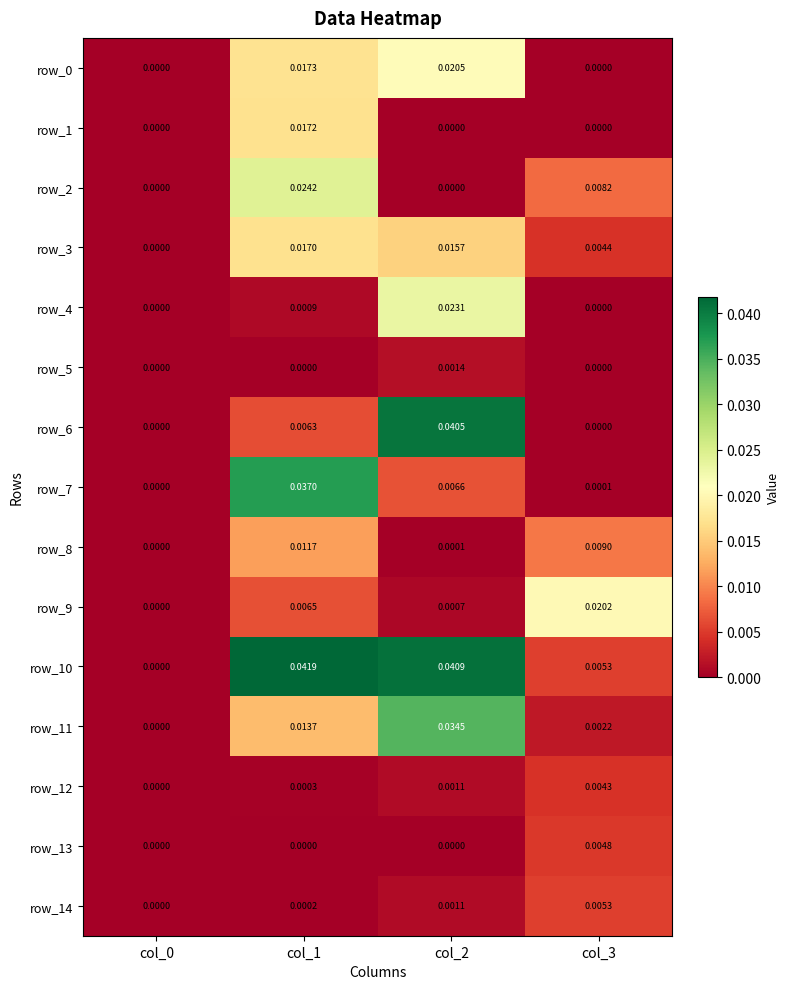

Is the value of row_1 at col_1 greater than the value of row_8 at col_0?

Yes